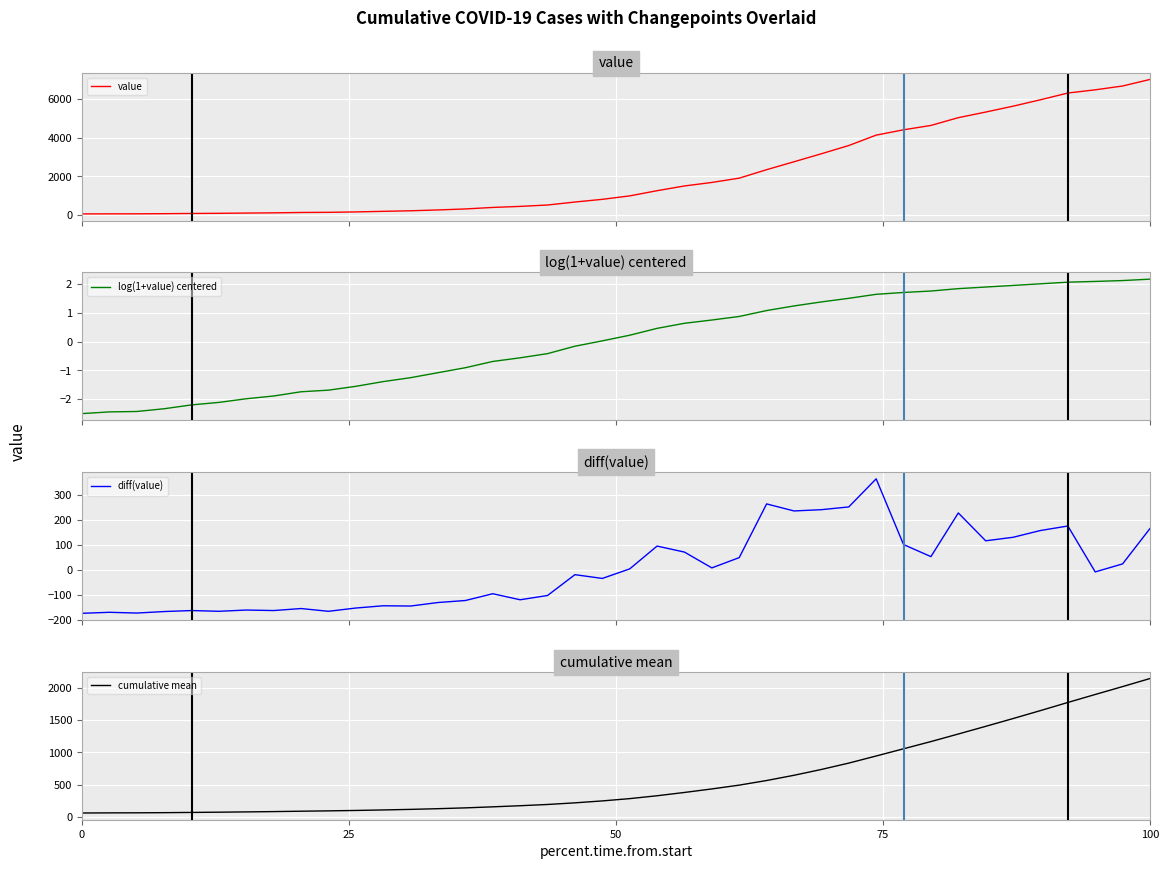

Reading left to right, extract all data points from this chart.

value: 64.0	68.0	69.0	76.0	87.0	95.0	108.0	119.0	138.0	146.0	167.0	197.0	226.0	269.0	320.0	398.0	452.0	523.0	677.0	816.0	993.0	1261.0	1505.0	1686.0	1908.0	2344.0	2752.0	3165.0	3589.0	4125.0	4399.0	4625.0	5025.0	5314.0	5617.0	5947.0	6295.0	6460.0	6657.0	6995.0
log(1+value) centered: -2.5	-2.4	-2.4	-2.3	-2.2	-2.1	-2.0	-1.9	-1.7	-1.7	-1.6	-1.4	-1.3	-1.1	-0.9	-0.7	-0.6	-0.4	-0.2	0.0	0.2	0.5	0.6	0.7	0.9	1.1	1.2	1.4	1.5	1.6	1.7	1.8	1.8	1.9	2.0	2.0	2.1	2.1	2.1	2.2
diff(value): -173.3	-169.3	-172.3	-166.3	-162.3	-165.3	-160.3	-162.3	-154.3	-165.3	-152.3	-143.3	-144.3	-130.3	-122.3	-95.3	-119.3	-102.3	-19.3	-34.3	3.7	94.7	70.7	7.7	48.7	262.7	234.7	239.7	250.7	362.7	100.7	52.7	226.7	115.7	129.7	156.7	174.7	-8.3	23.7	164.7
cumulative mean: 64.0	66.0	67.0	69.2	72.8	76.5	81.0	85.8	91.6	97.0	103.4	111.2	120.0	130.6	143.3	159.2	176.4	195.7	221.0	250.8	286.1	330.4	381.5	435.8	494.7	565.8	646.8	736.8	835.1	944.8	1056.2	1167.7	1284.6	1403.1	1523.5	1646.4	1772.0	1895.4	2017.5	2141.9